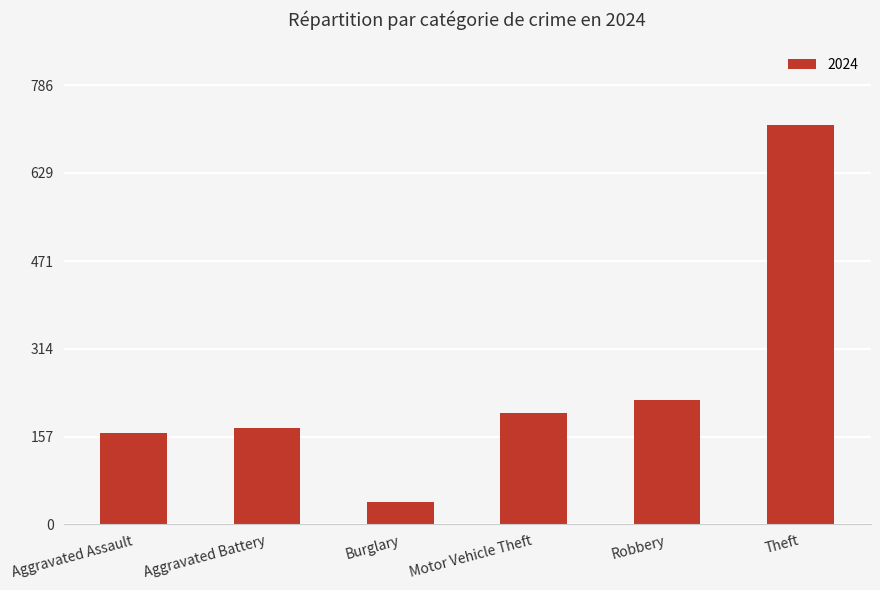

What is the smallest value displayed?

39